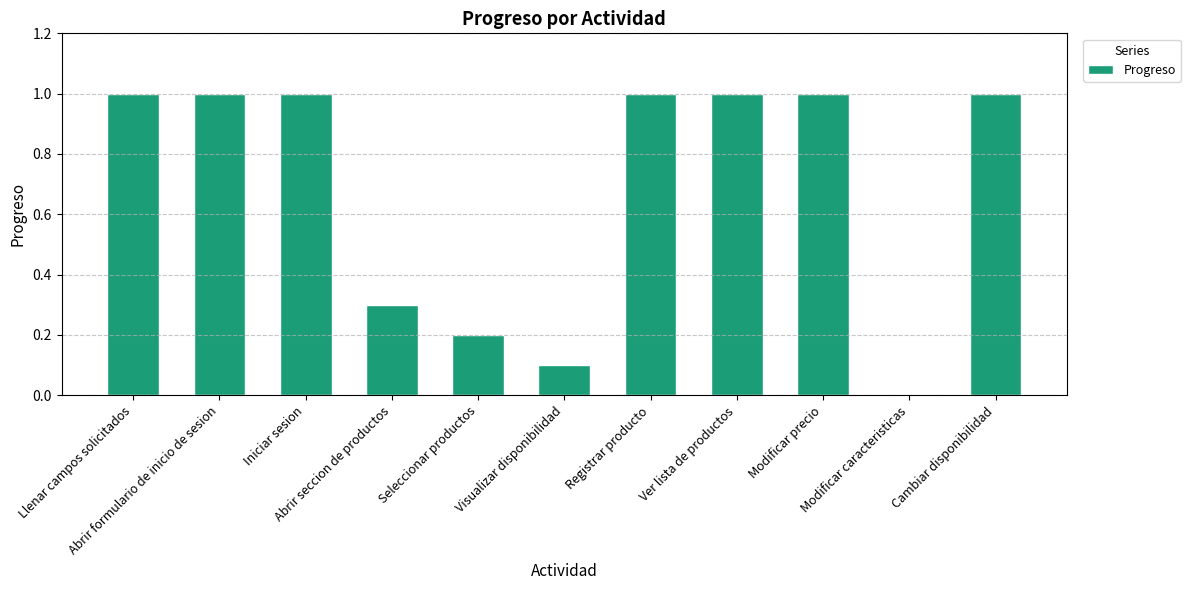

What is the maximum value shown in the chart?

1.0